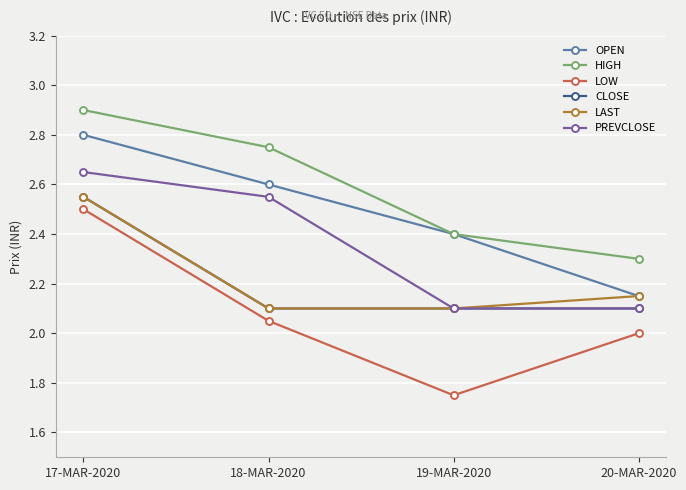

At how many categories does at least one series exceed 1?

4